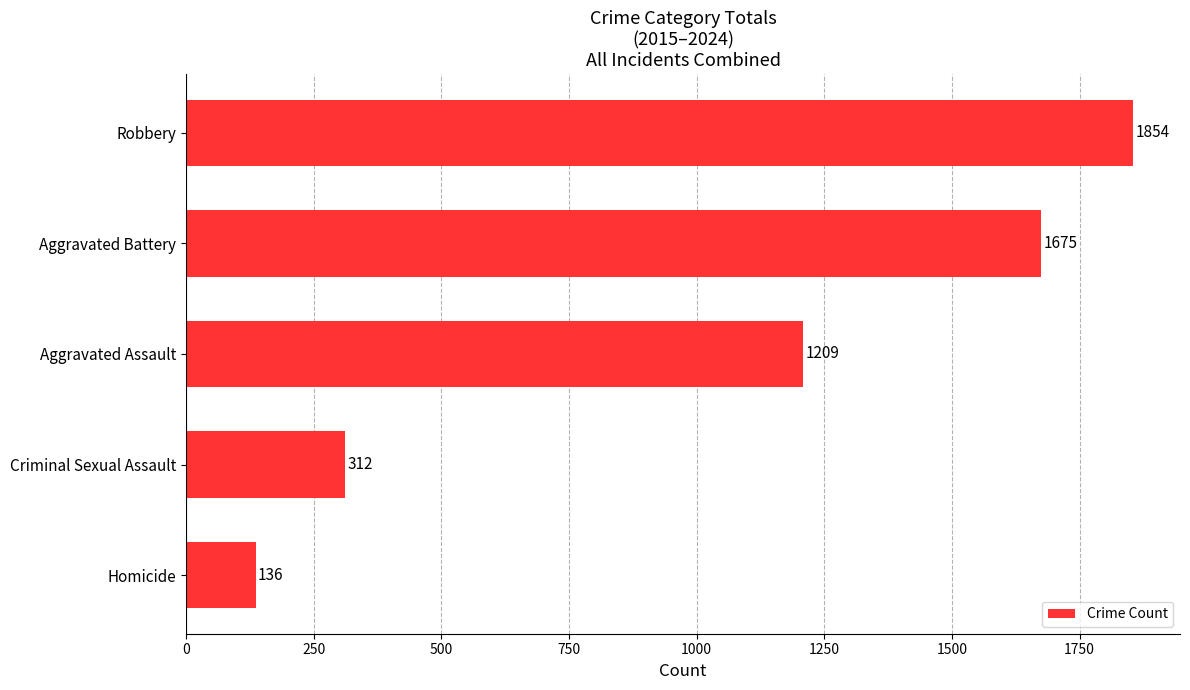

What is the ratio of the value at Robbery to the value at Criminal Sexual Assault?

5.9